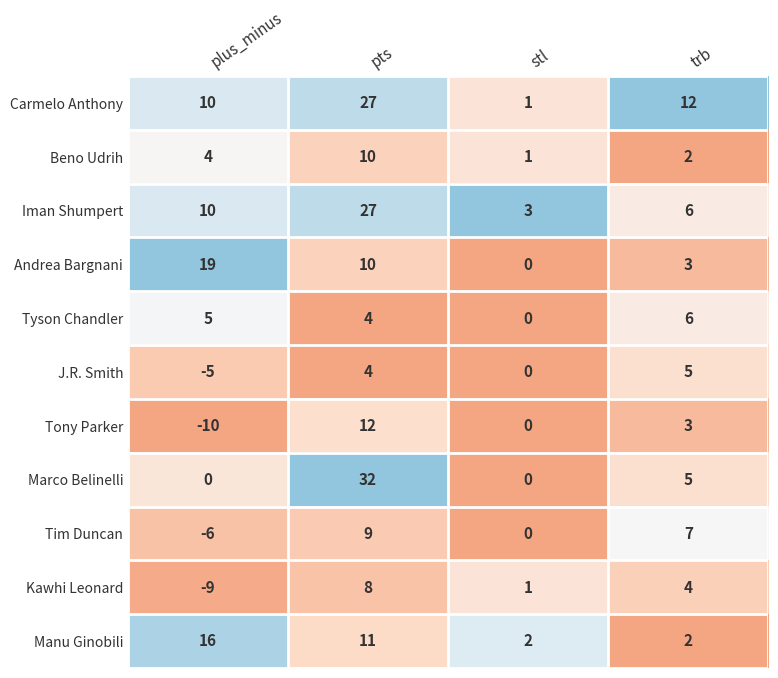

What is the difference between the Iman Shumpert values at plus_minus and pts?

17